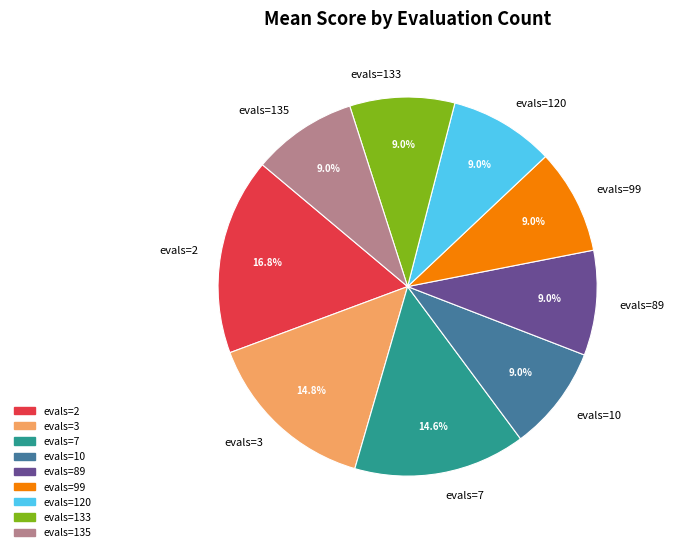

Which category has the biggest portion of the pie?

evals=2